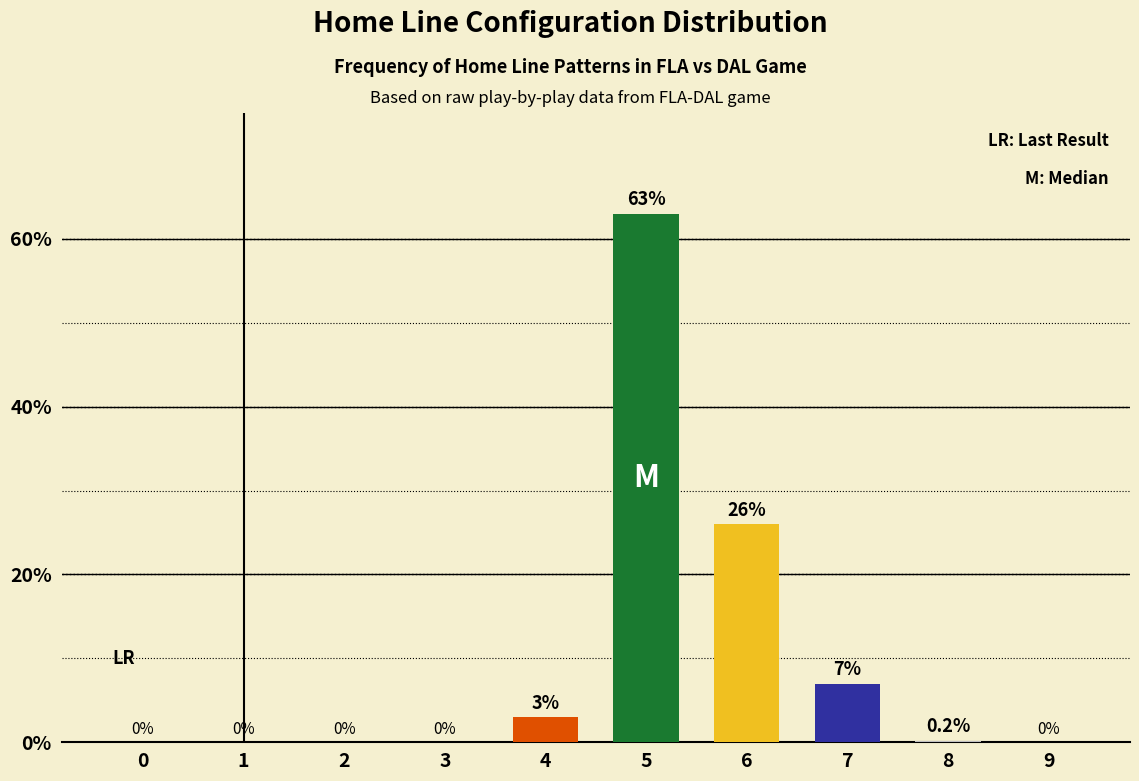

What is the greatest value displayed?

63.0